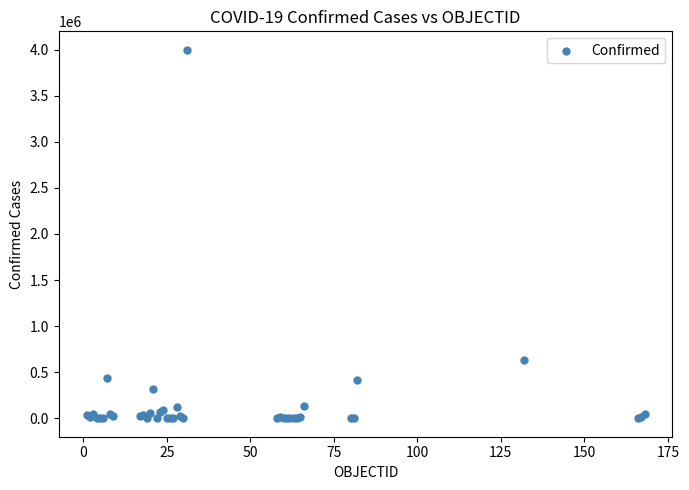

What Y value in the scatter plot is closest to 1998980?

633321